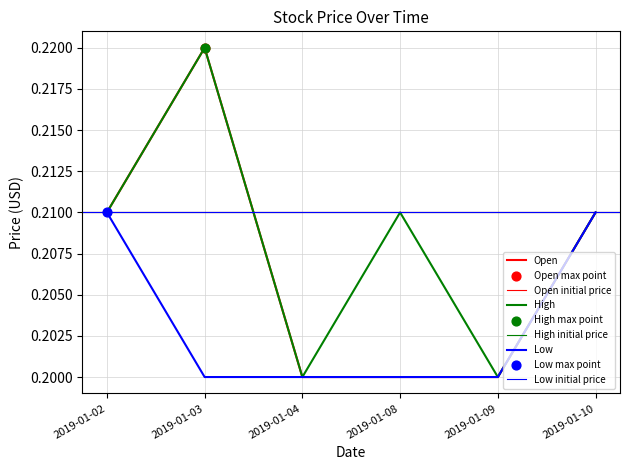

Which series has the largest Y range (max minus min)?

Open